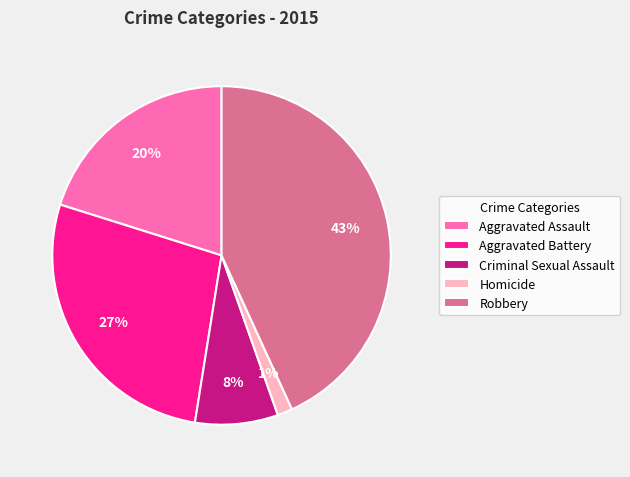

How many segments does this pie chart have?

5